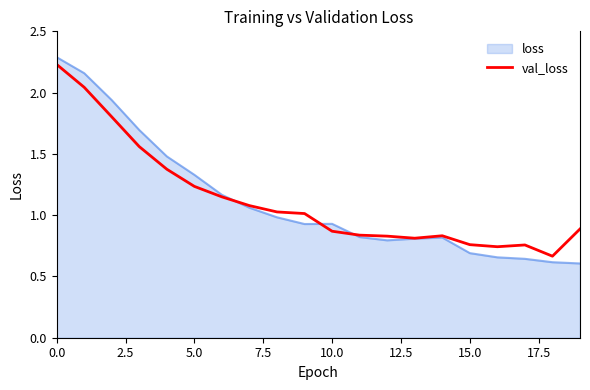

Which series has the largest range (max minus min)?

loss